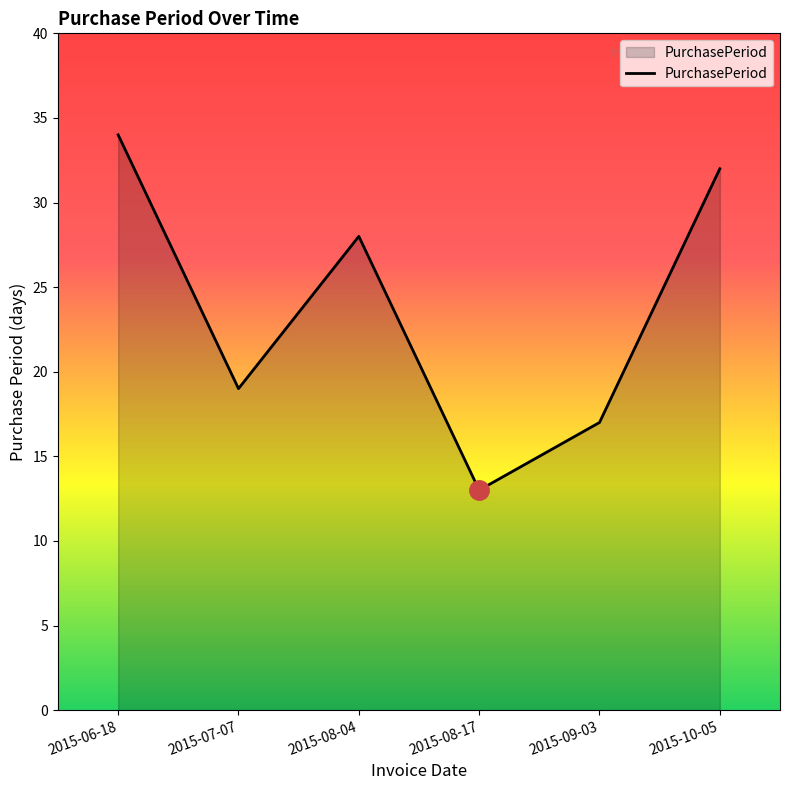

Rank the categories by value from highest to lowest.

2015-06-18, 2015-10-05, 2015-08-04, 2015-07-07, 2015-09-03, 2015-08-17